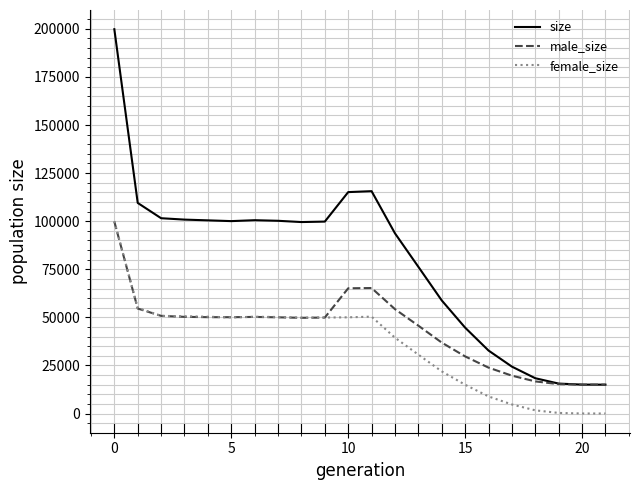

Which series has the largest total across all categories?

size